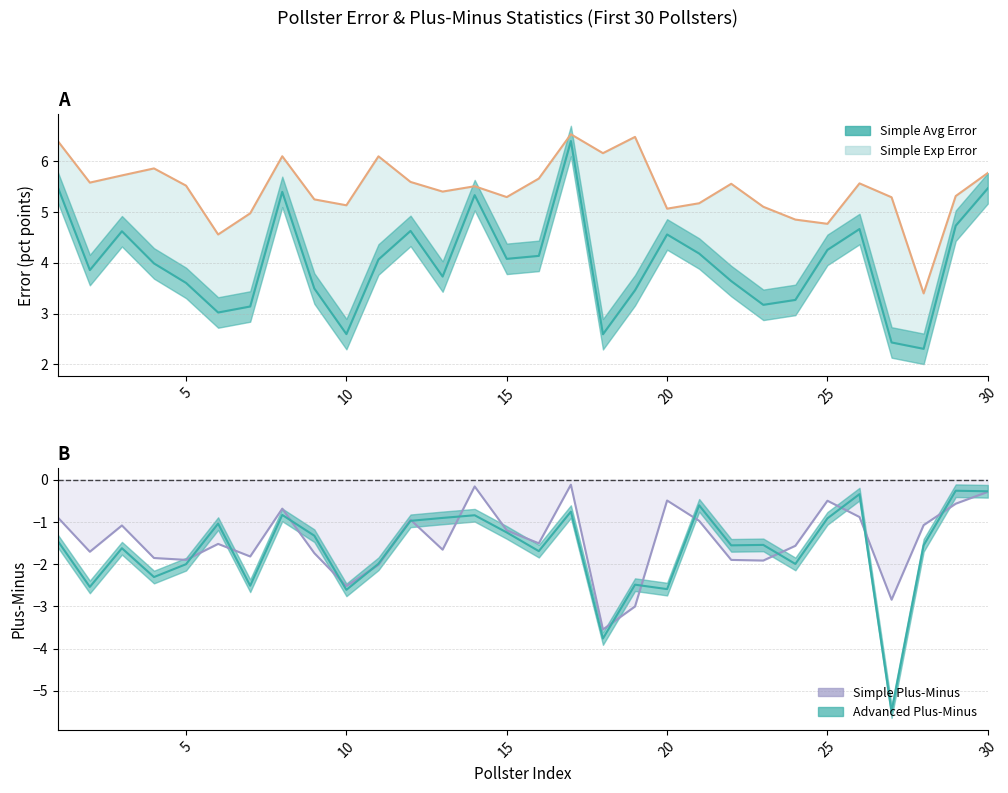

What is the greatest value displayed?

6.5